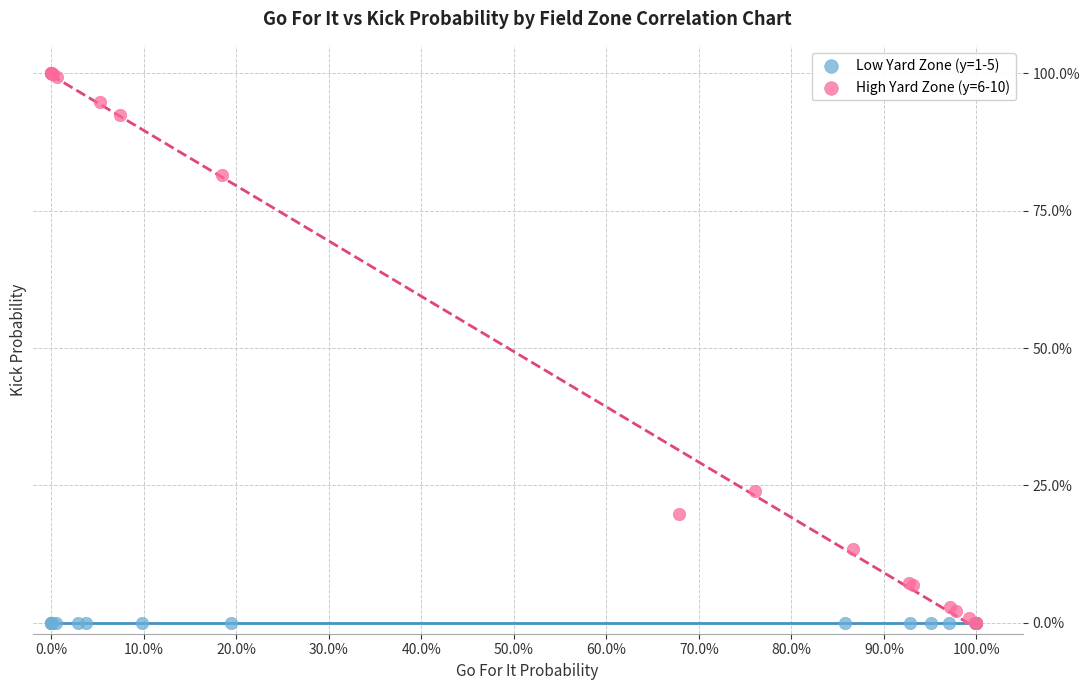

What are all the series names shown in the legend?

Low Yard Zone (y=1-5), High Yard Zone (y=6-10)